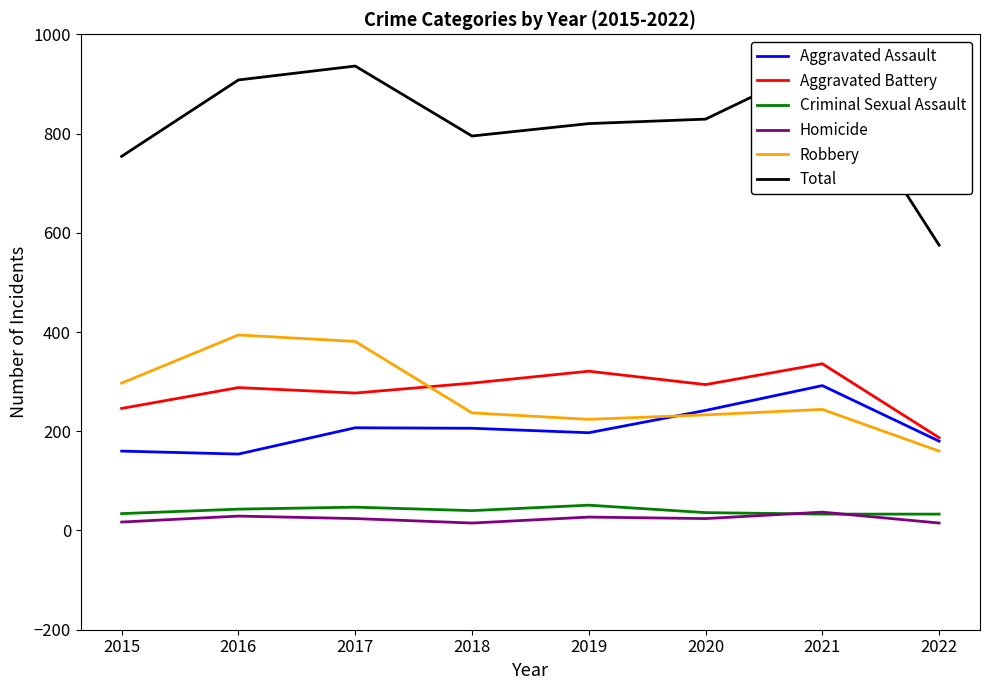

Reading left to right, transcribe all the data shown in this chart.

Aggravated Assault: 160	154	207	206	197	242	292	180
Aggravated Battery: 246	288	277	297	321	294	336	187
Criminal Sexual Assault: 34	43	47	40	51	36	33	33
Homicide: 17	29	24	15	27	24	37	15
Robbery: 297	394	381	237	224	233	244	160
Total: 754	908	936	795	820	829	942	575